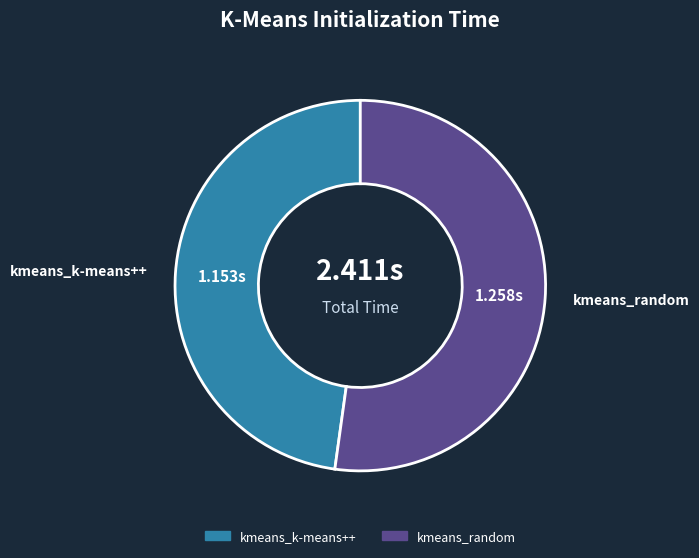

Is kmeans_random the majority of the pie?

Yes